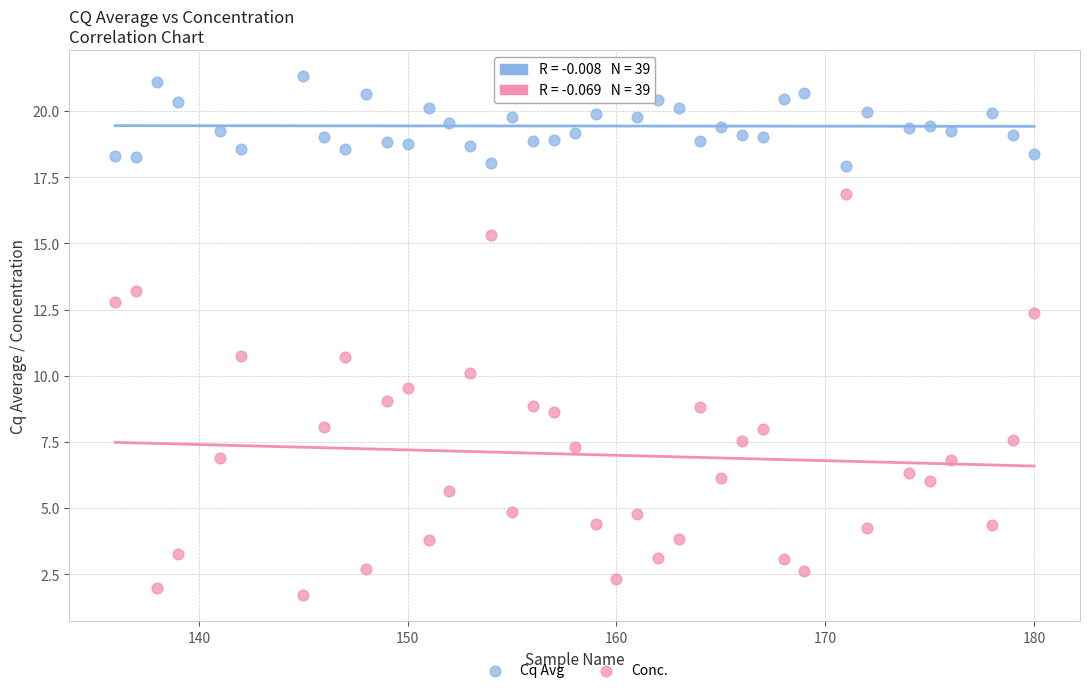

Across all data points, what is the range of X values (max minus min)?

44.0